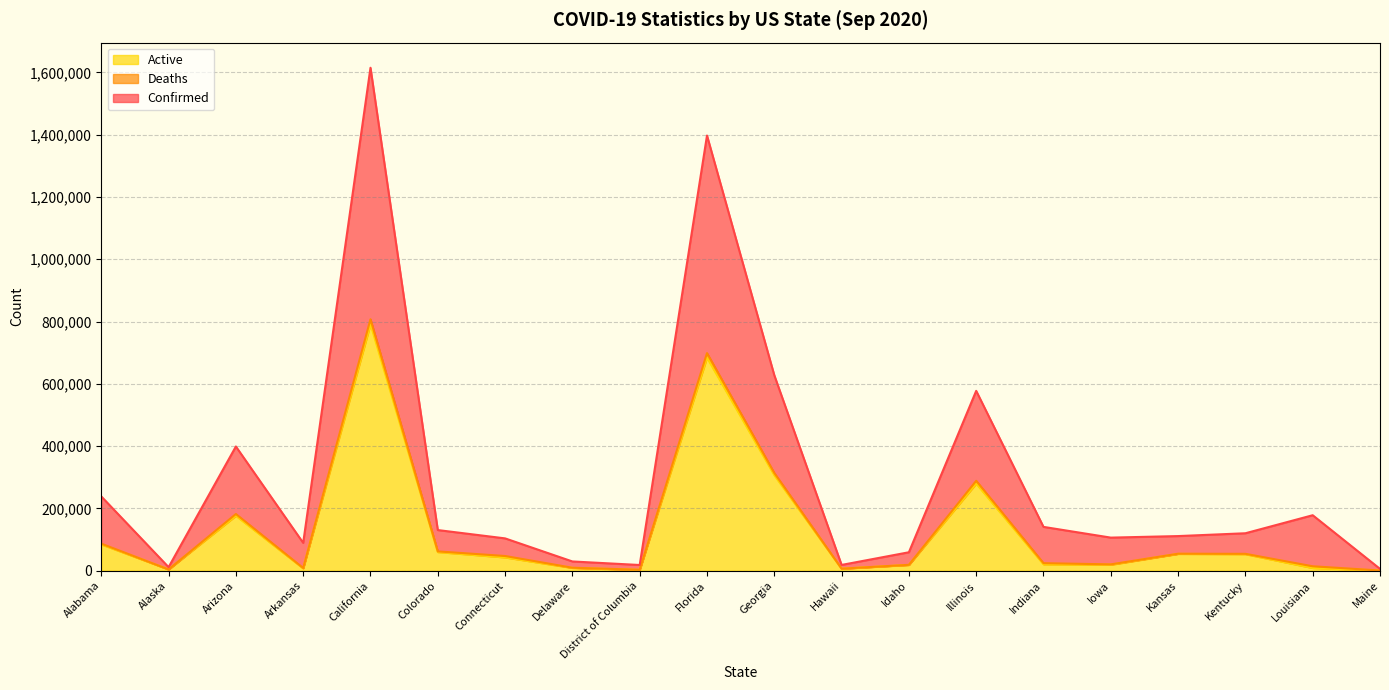

At which label does Active reach its peak?

California